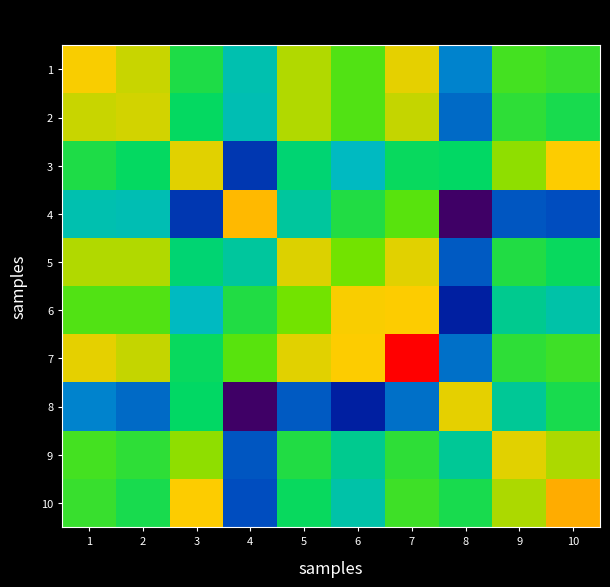

What is the smallest value displayed?

0.1